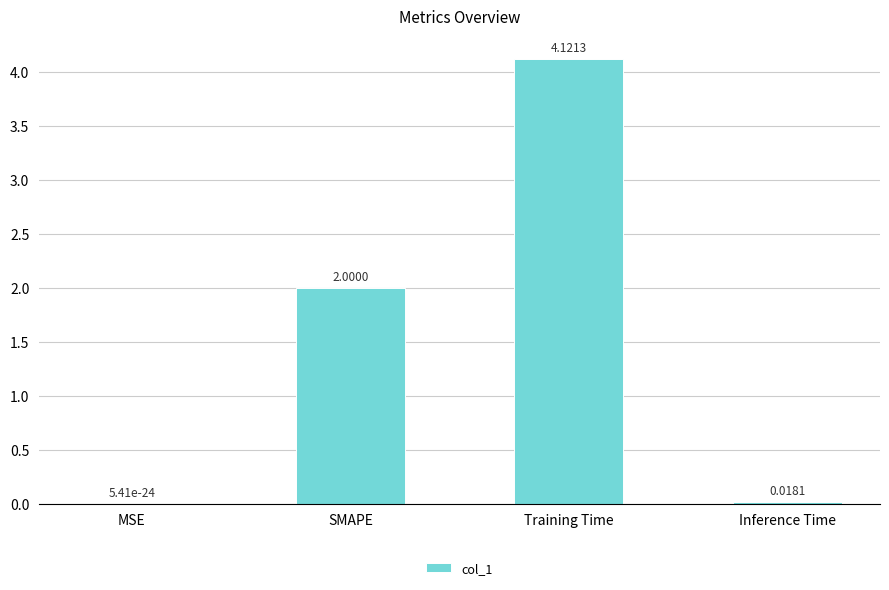

Between SMAPE and Training Time, which is larger?

Training Time